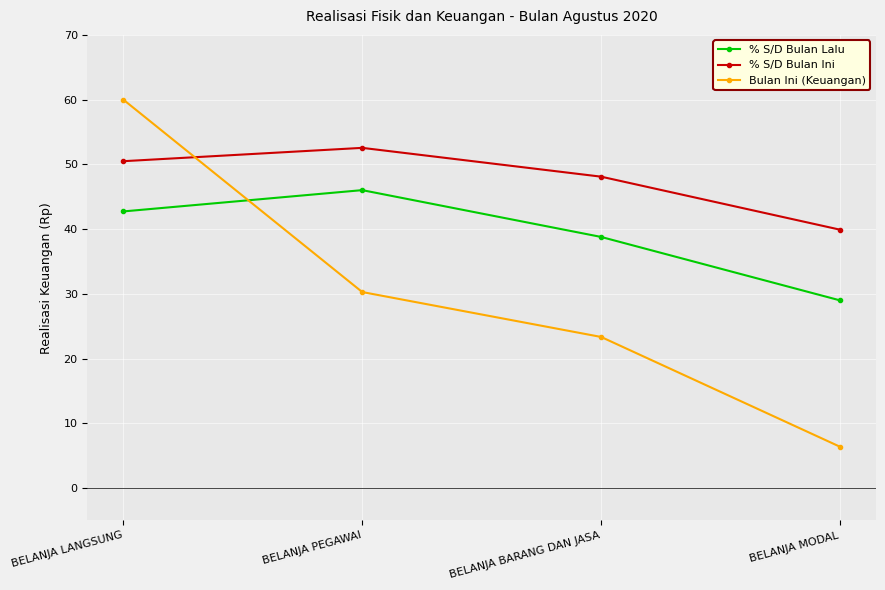

True or false: % S/D Bulan Lalu and % S/D Bulan Ini intersect in this chart.

False